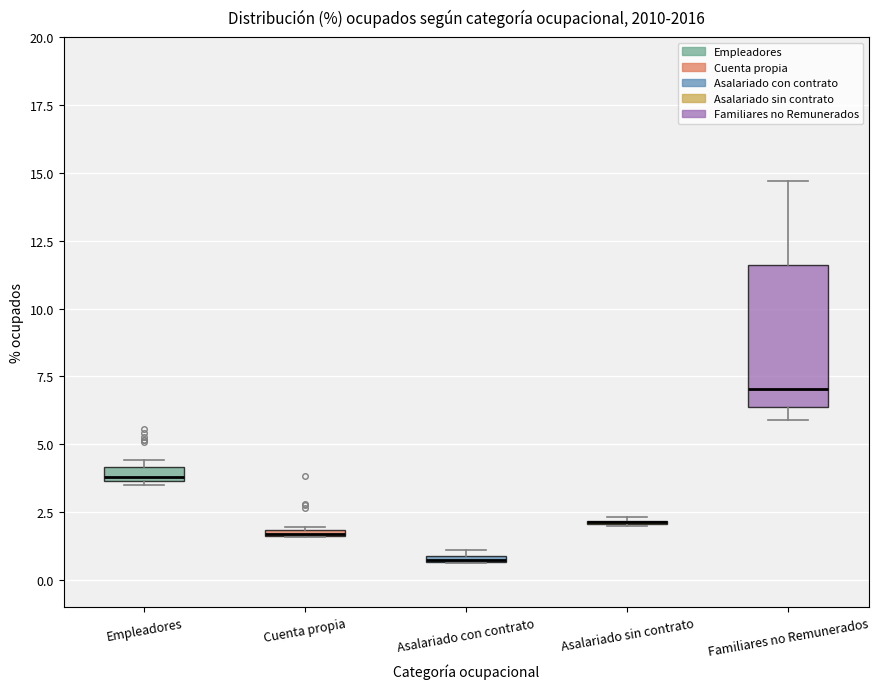

Where is the lower edge of the box for Cuenta propia on the y-axis? The values are not printed on the chart, so give them approximately, as read against the axis.

1.5